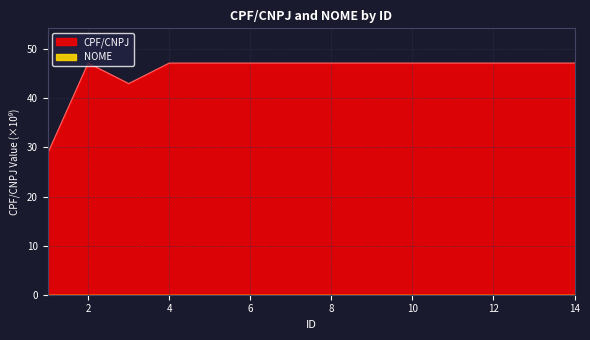

Where is the data nearest to the value 37?

3